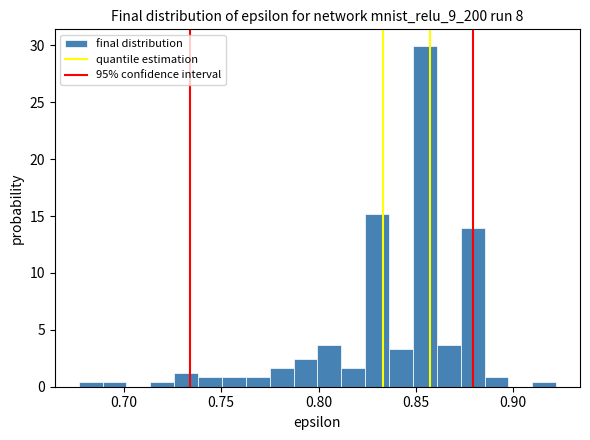

Read against the x-axis, roughly where is the centre of the tallest bar?

0.855